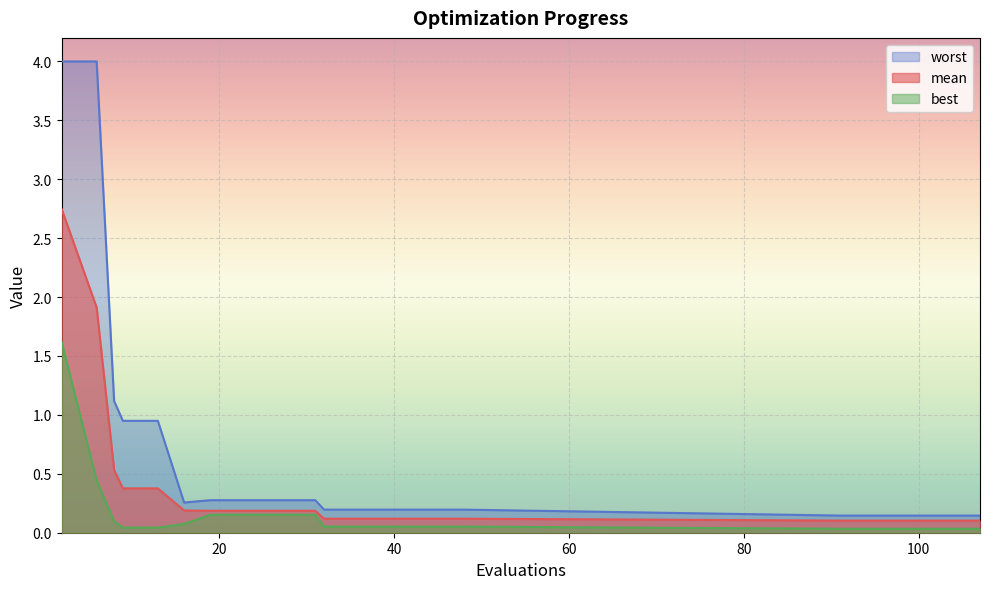

True or false: mean and best intersect in this chart.

False